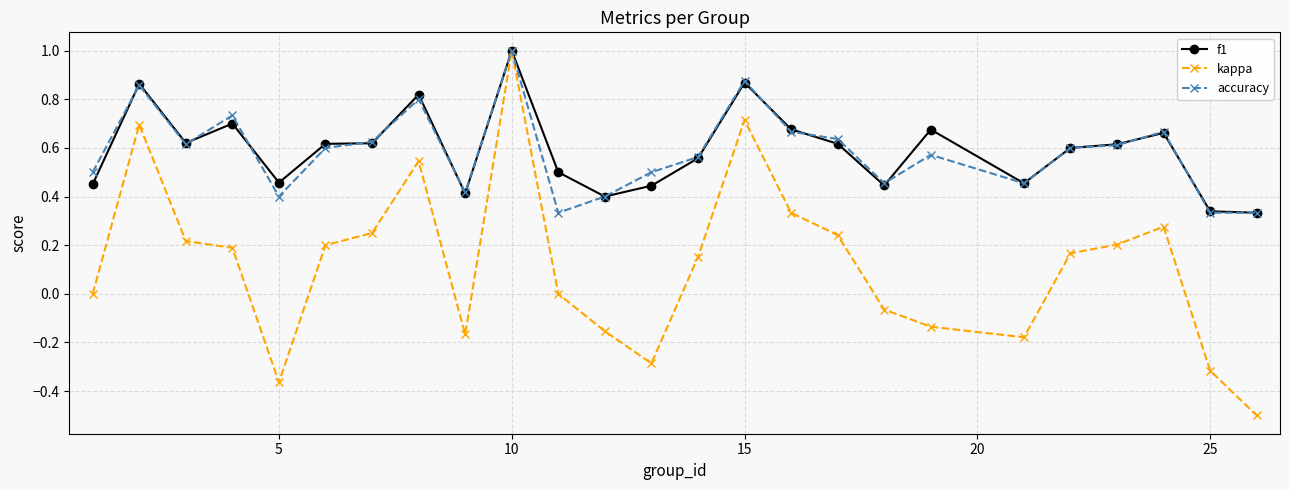

What is the highest value of the kappa series?

1.0